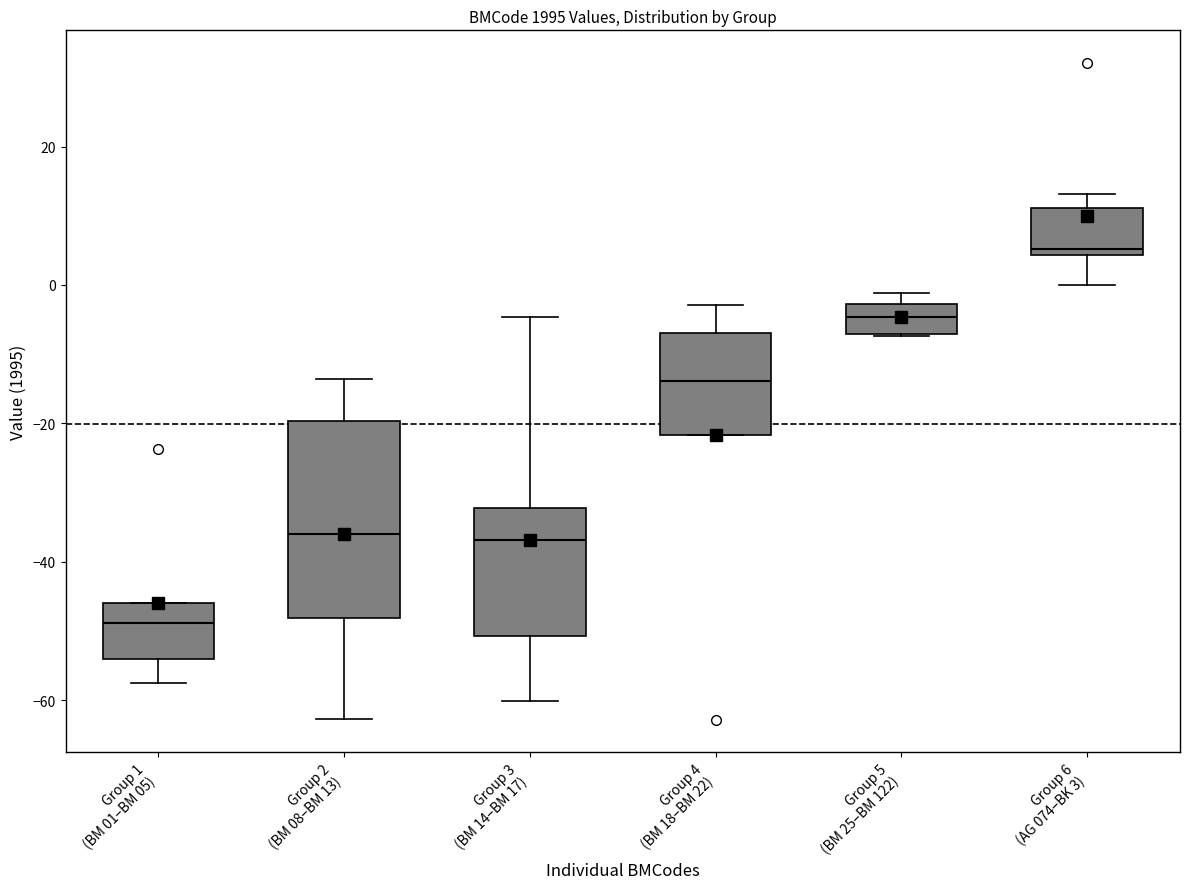

Which box is the tallest, from its lower edge to its upper edge?

Group 2 (BM 08–BM 13)